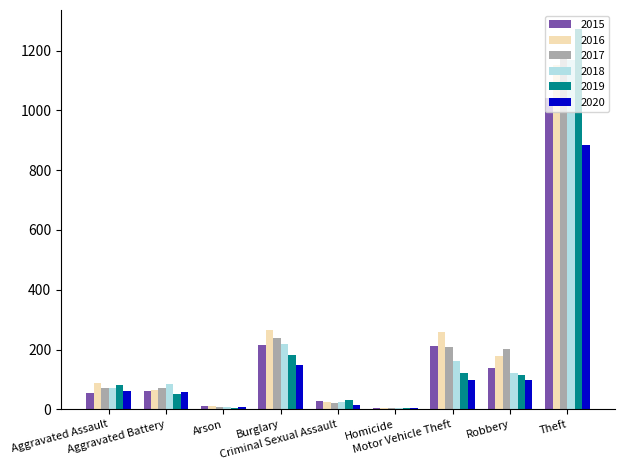

Which label corresponds to the largest value in the chart?

Theft